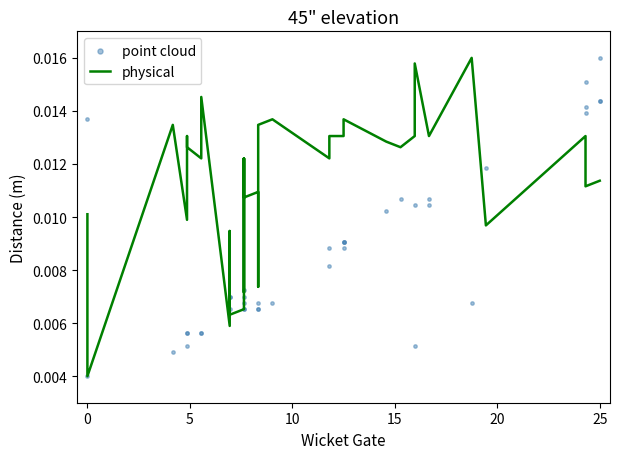

What are all the series names shown in the legend?

physical, point cloud